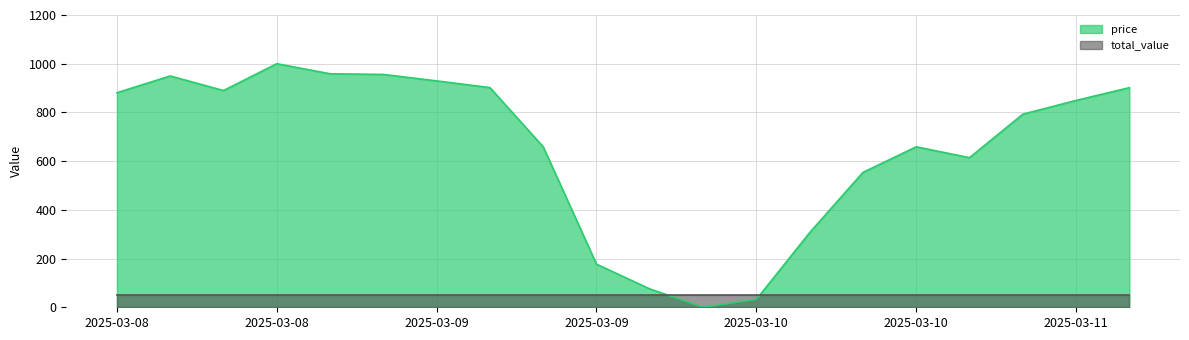

What is the change in value from 2025-03-08 11:00 to 2025-03-09 19:00?

-814.5